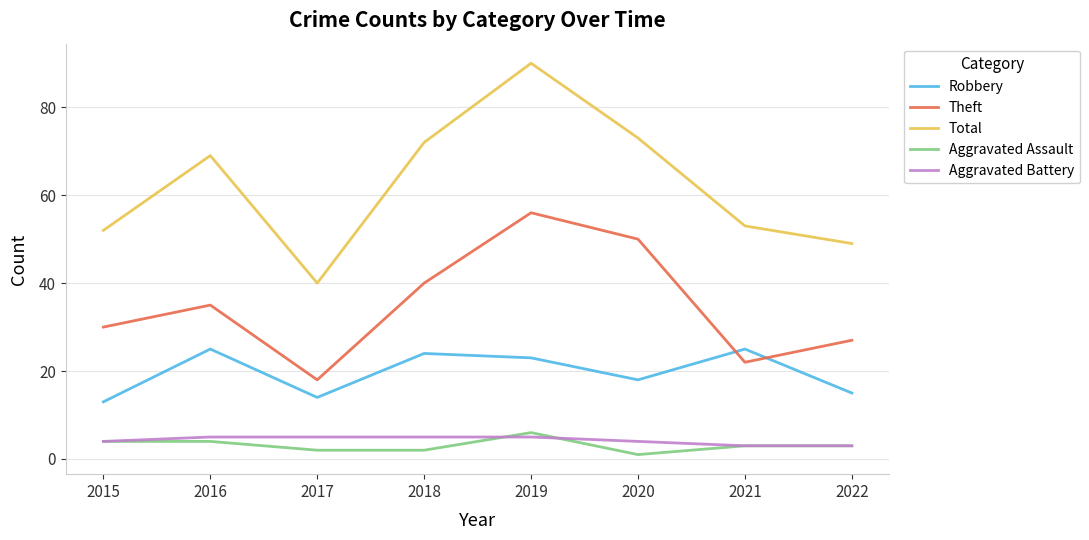

Which series changed the most between 2016 and 2018?

Theft